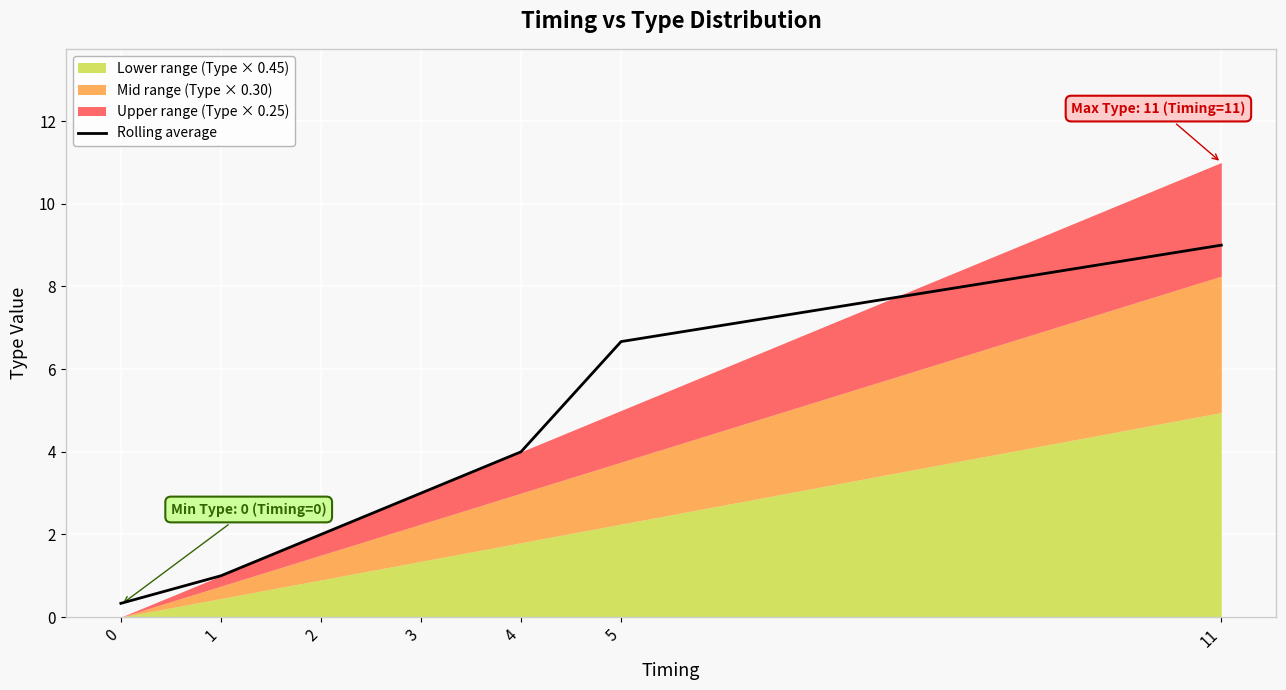

What value does the data have at 2?

2.0